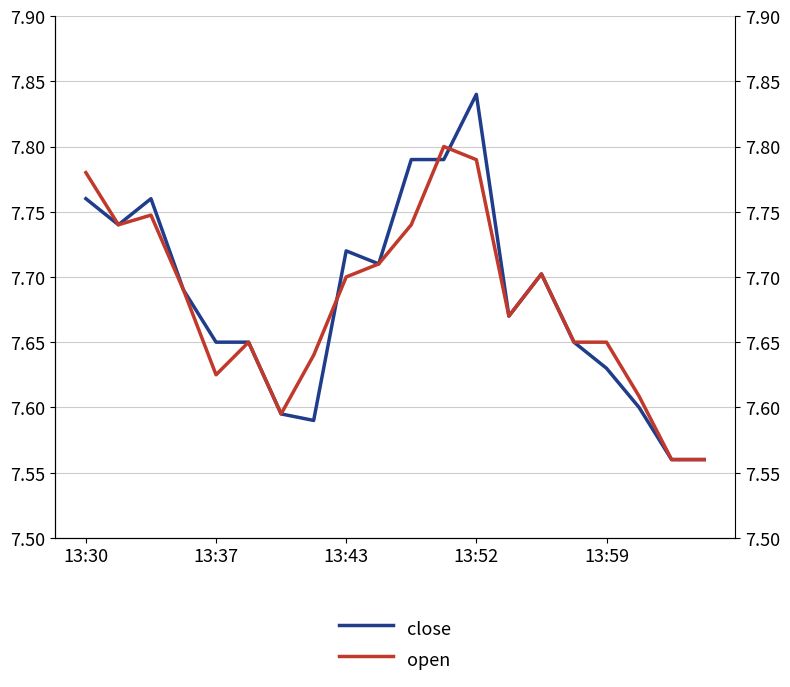

How many times do open and close cross each other?

3